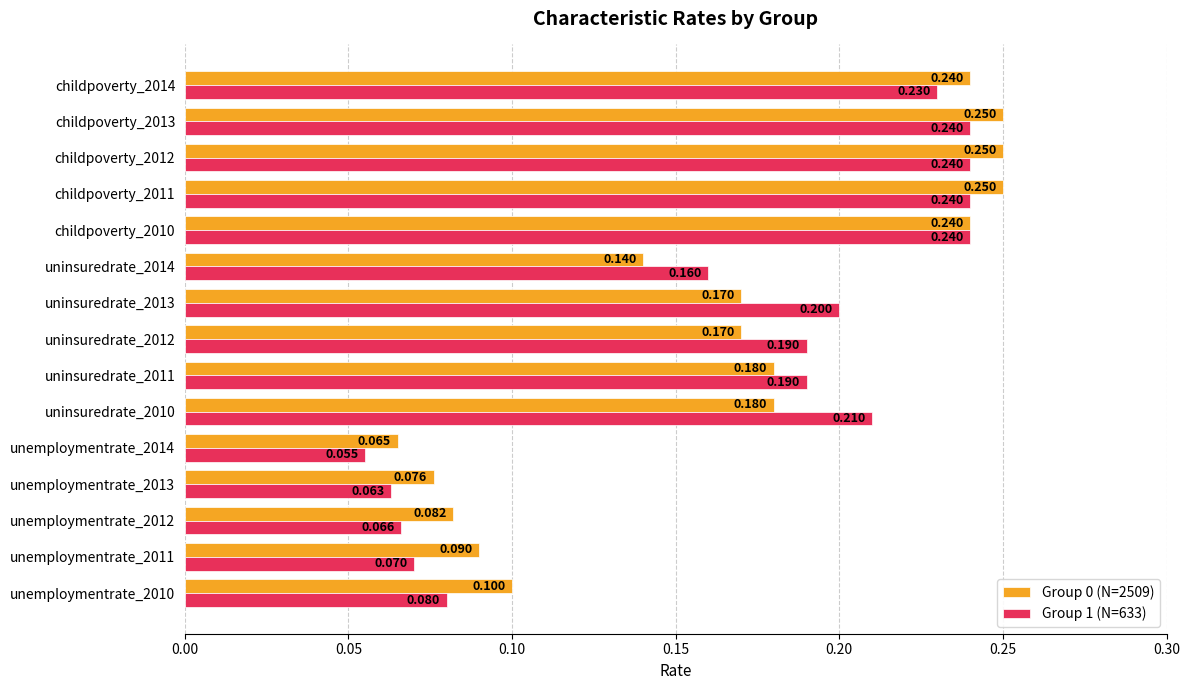

Is the value of Group 1 (N=633) at childpoverty_2013 greater than the value of Group 0 (N=2509) at uninsuredrate_2014?

Yes